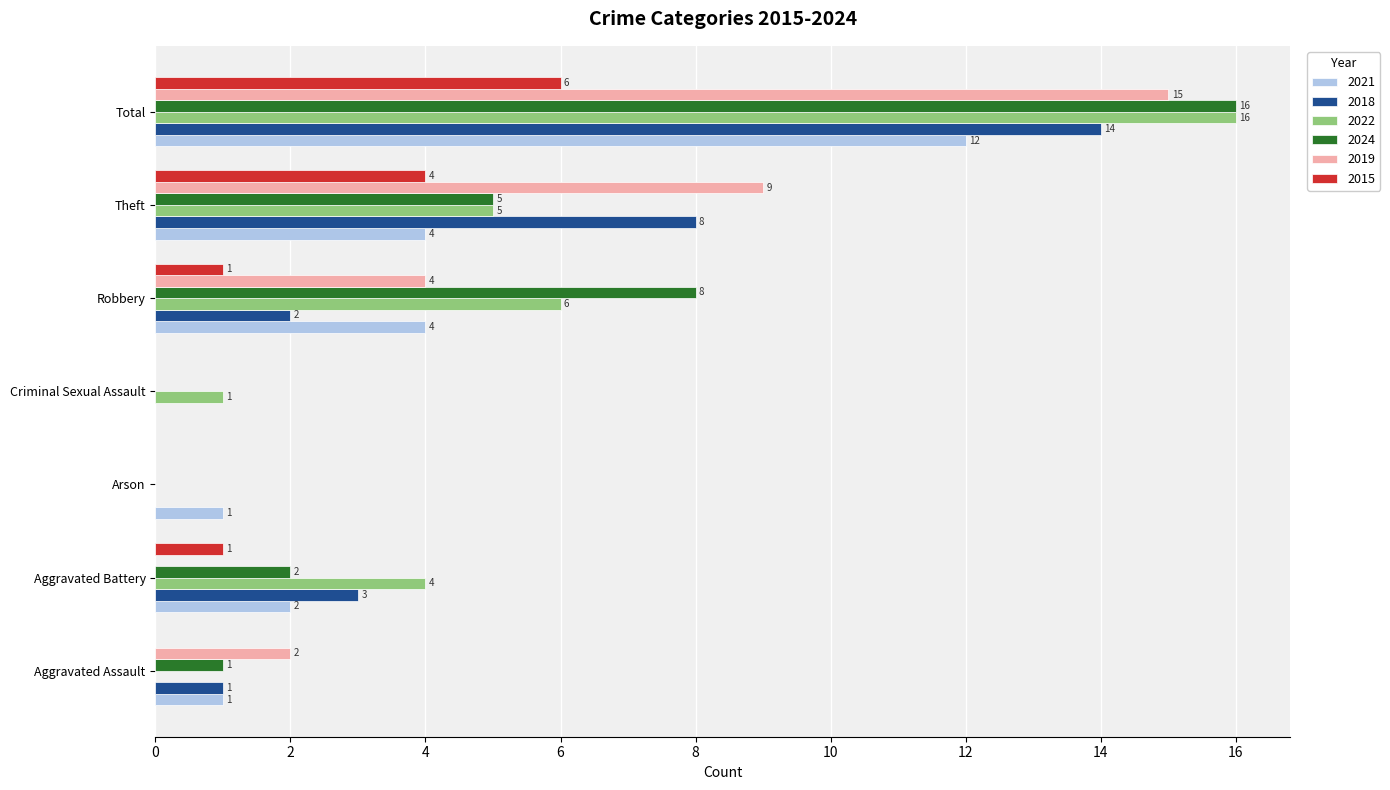

True or false: 2021 has a value of 4 at Robbery.

True